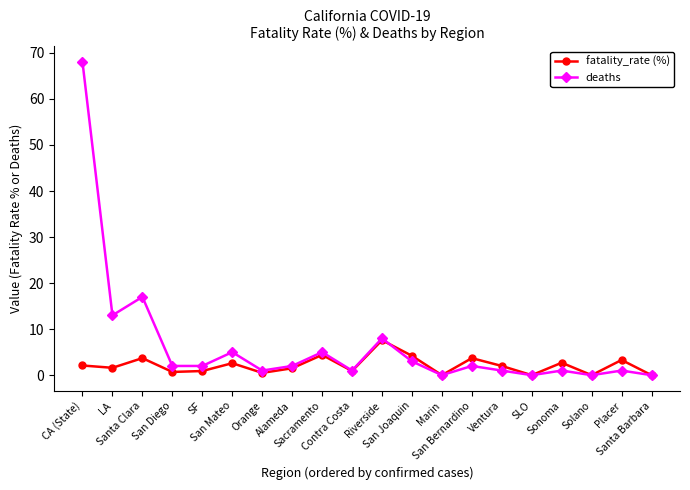

Rank the series by their maximum value, from highest to lowest.

deaths, fatality_rate (%)